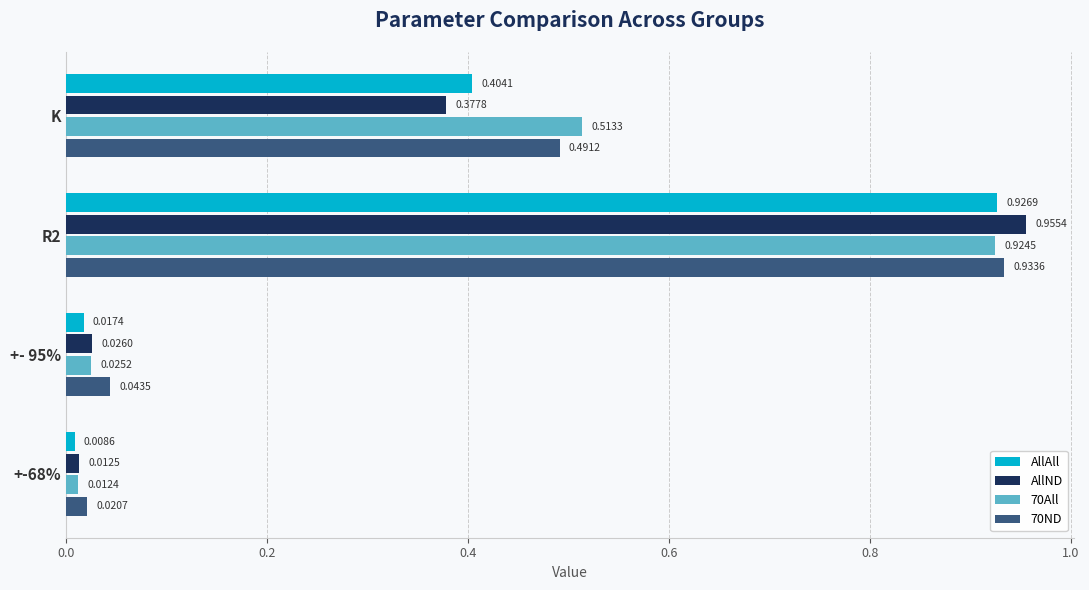

What is the average value of the AllND series?

0.3